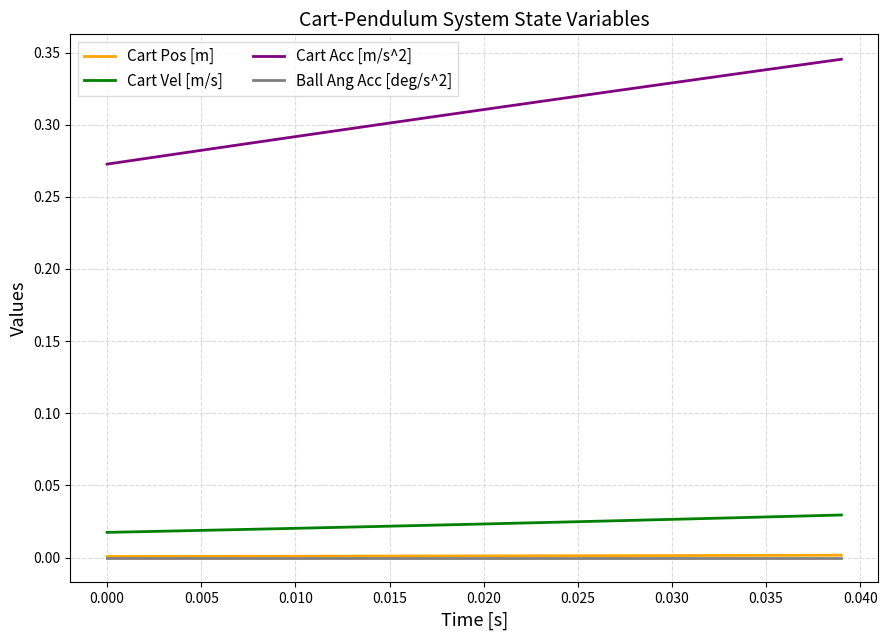

True or false: Cart Acc [m/s^2] and Cart Pos [m] intersect in this chart.

False